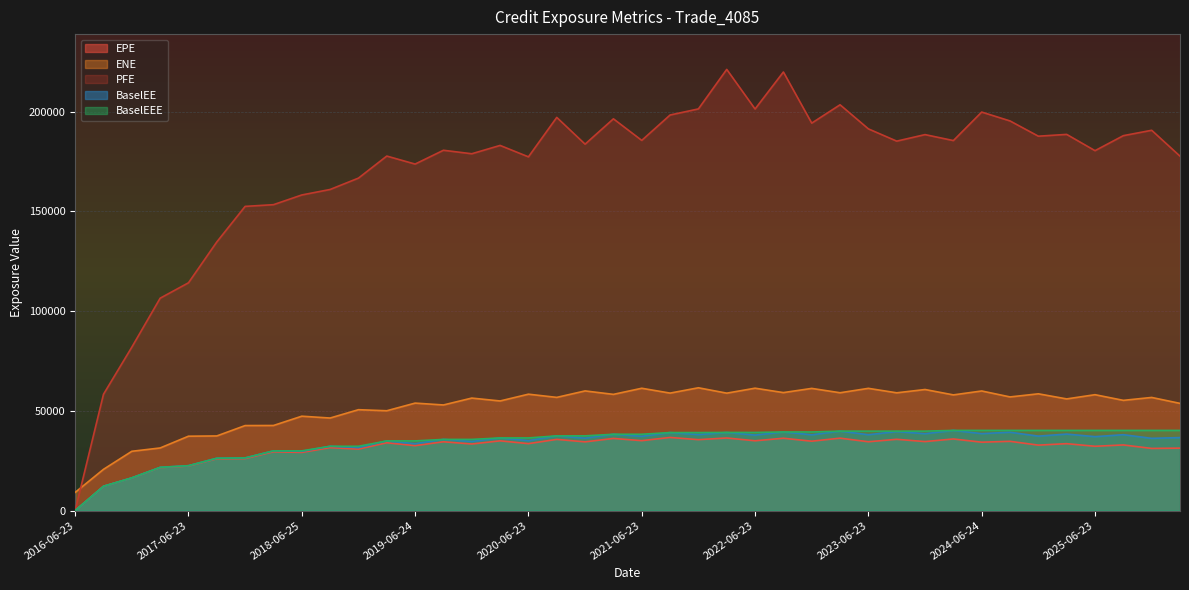

True or false: EPE and ENE intersect in this chart.

False